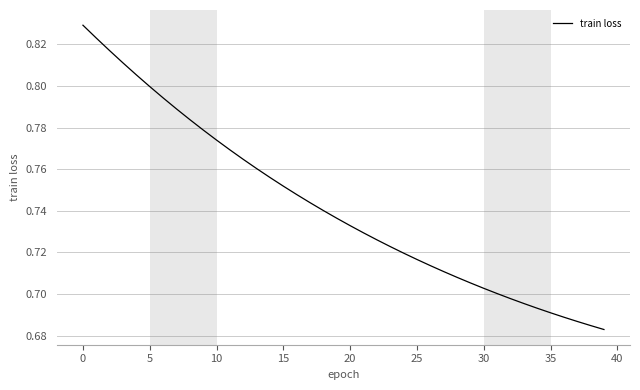

How many lines are shown in the chart?

1